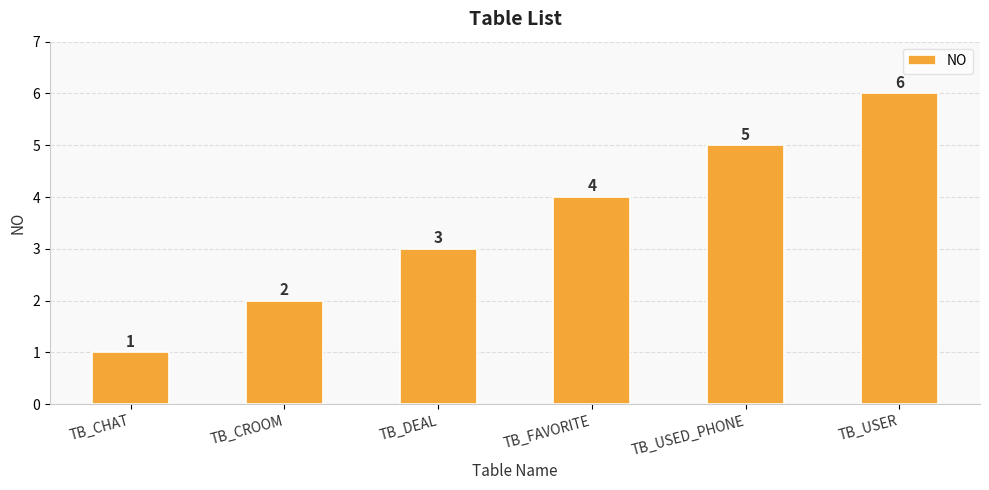

Reading left to right, list all the values displayed in this chart.

TB_CHAT=1	TB_CROOM=2	TB_DEAL=3	TB_FAVORITE=4	TB_USED_PHONE=5	TB_USER=6